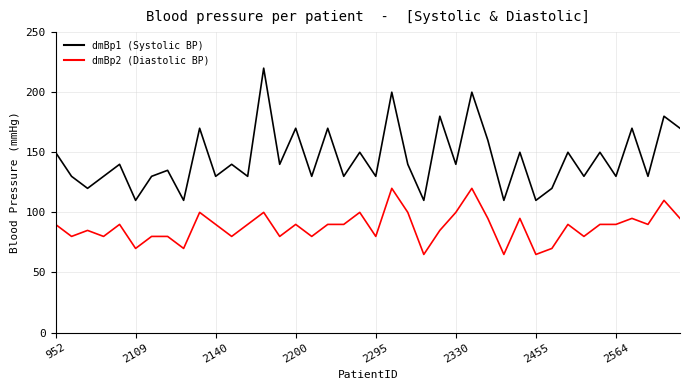

What is the difference between the maximum and minimum values in the dmBp1 (Systolic BP) series?

110